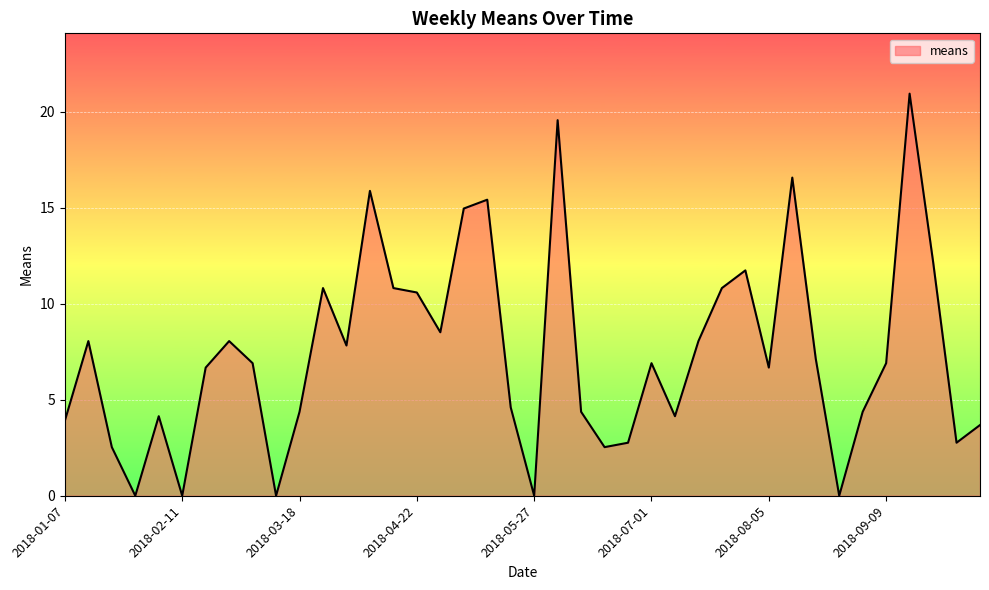

What is the difference between the maximum and minimum values?

20.9